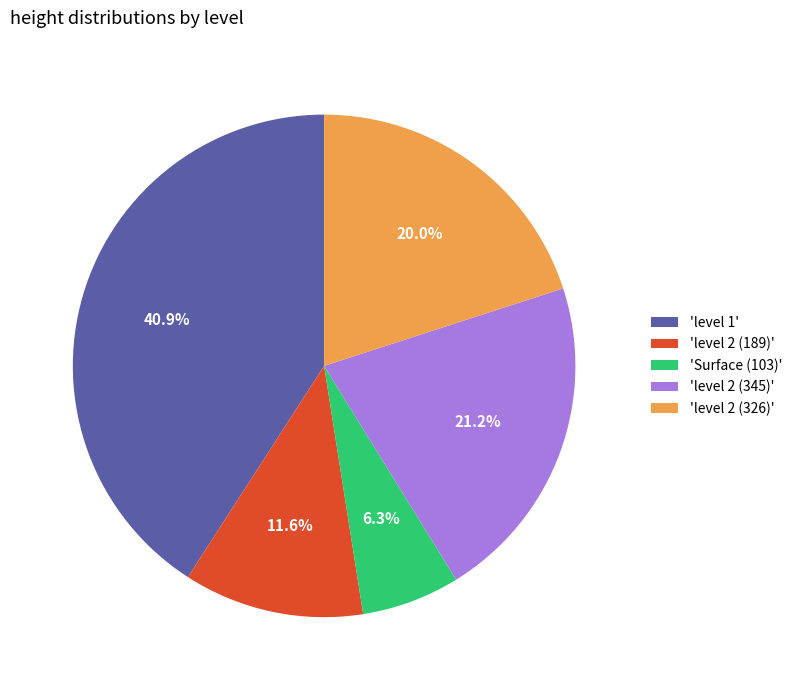

What percentage do 'level 2 (345)' and 'level 1' together represent?

62.1%